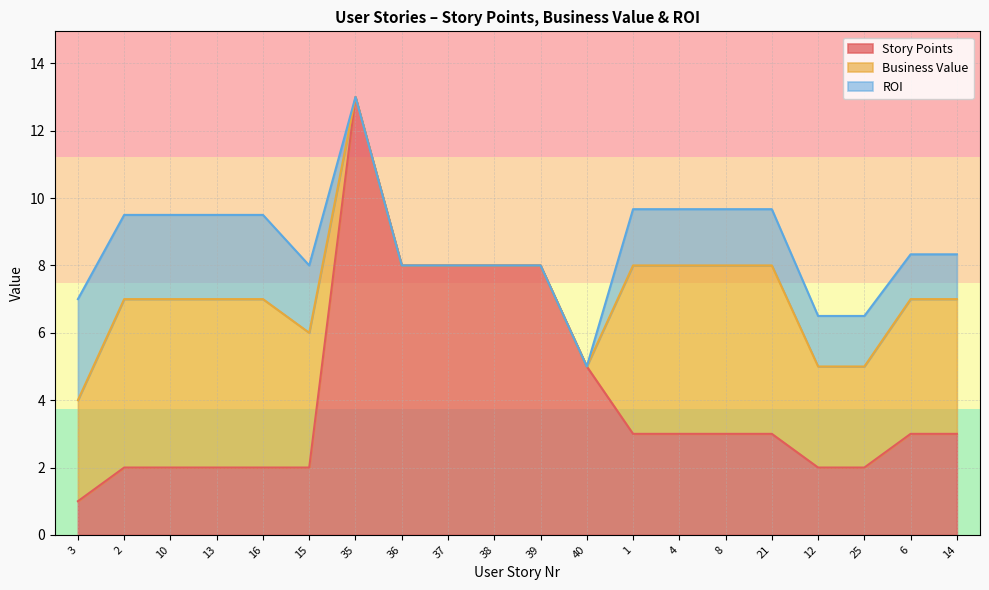

True or false: ROI and Story Points intersect in this chart.

False